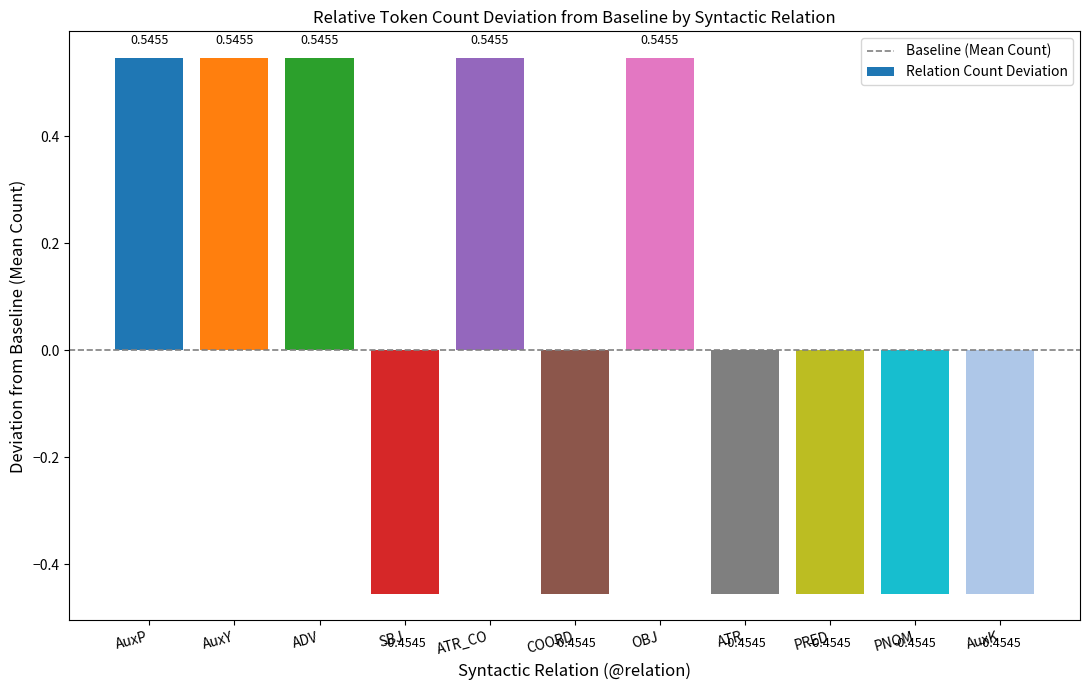

What is the change in value from COORD to OBJ?

+1.0